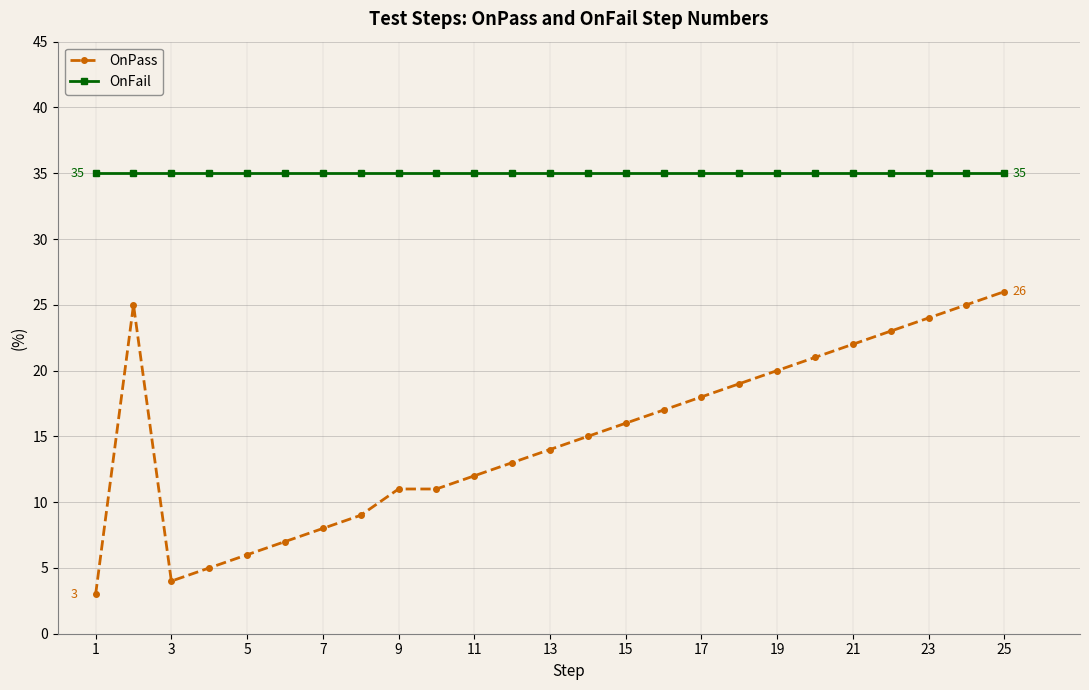

What is the average value of the OnPass series?

15